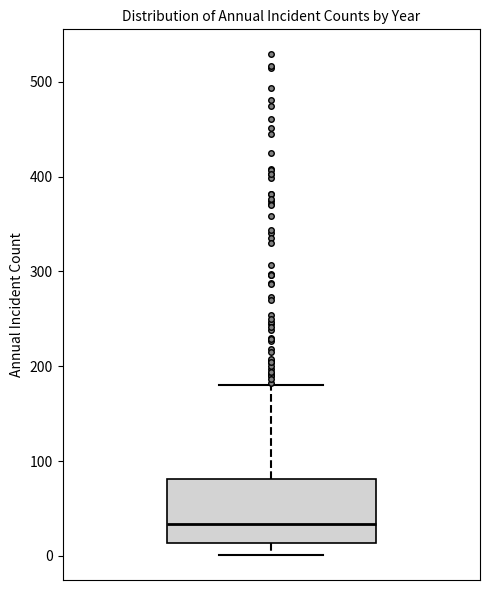

Transcribe this box plot: give where the median line is, the range the box spans, and where the two whiskers end, as read against the y-axis. The values are not printed on the chart, so give them approximately, as read against the axis.

median 30, box 10 to 80, whiskers 0 to 180